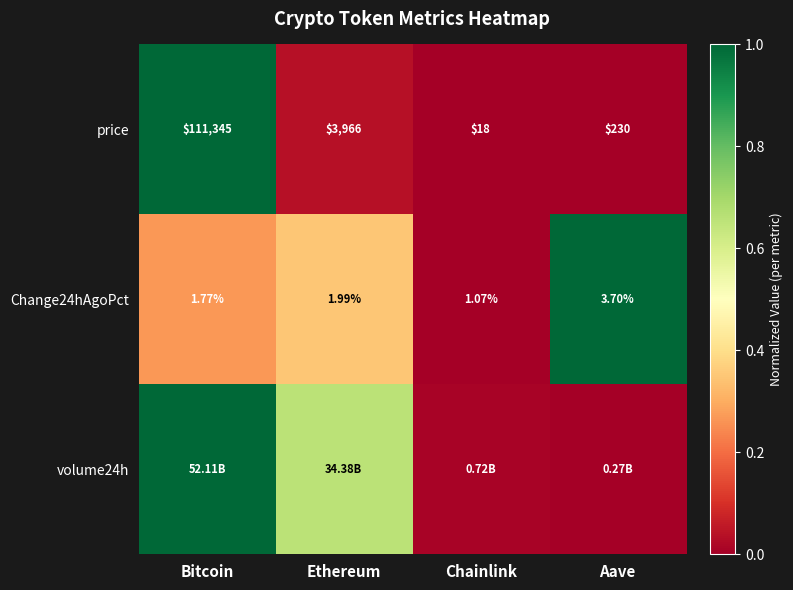

List the labels in order of price value, smallest first.

Chainlink, Aave, Ethereum, Bitcoin